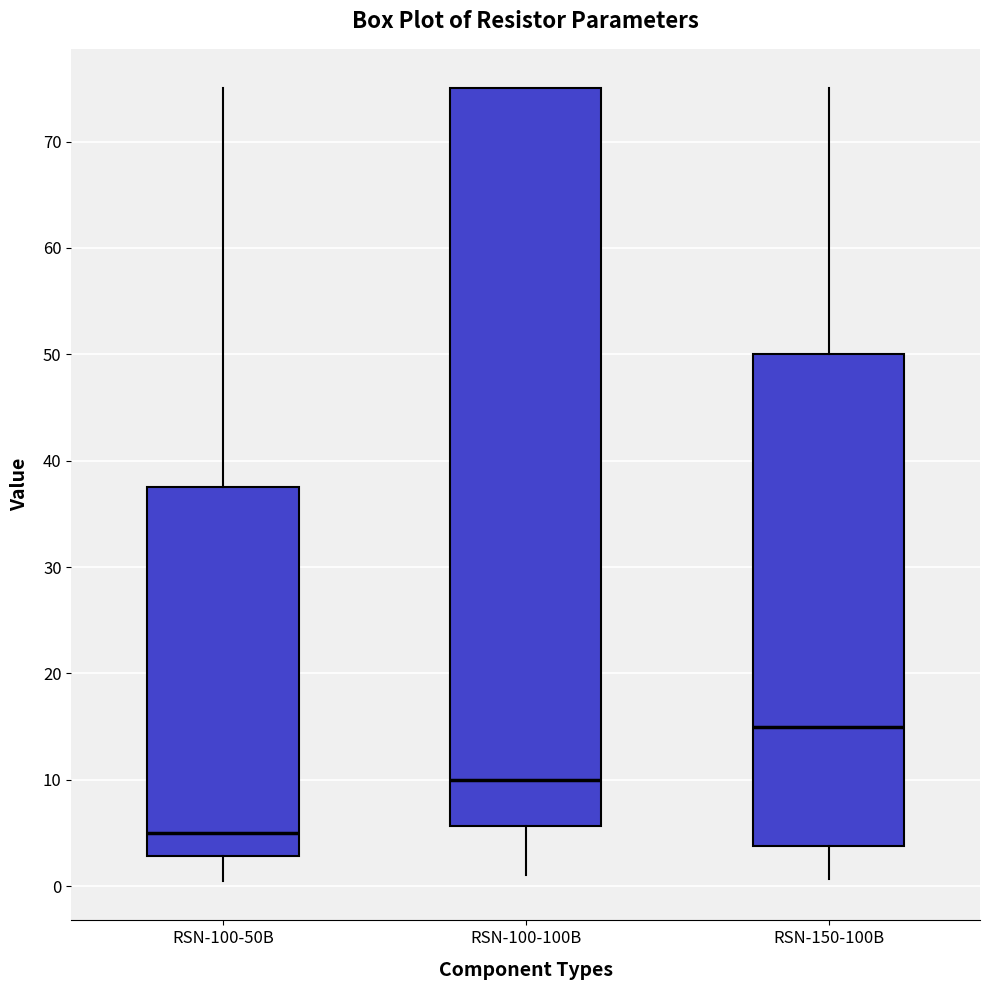

Where is the lower edge of the box for RSN-100-50B on the y-axis? The values are not printed on the chart, so give them approximately, as read against the axis.

3